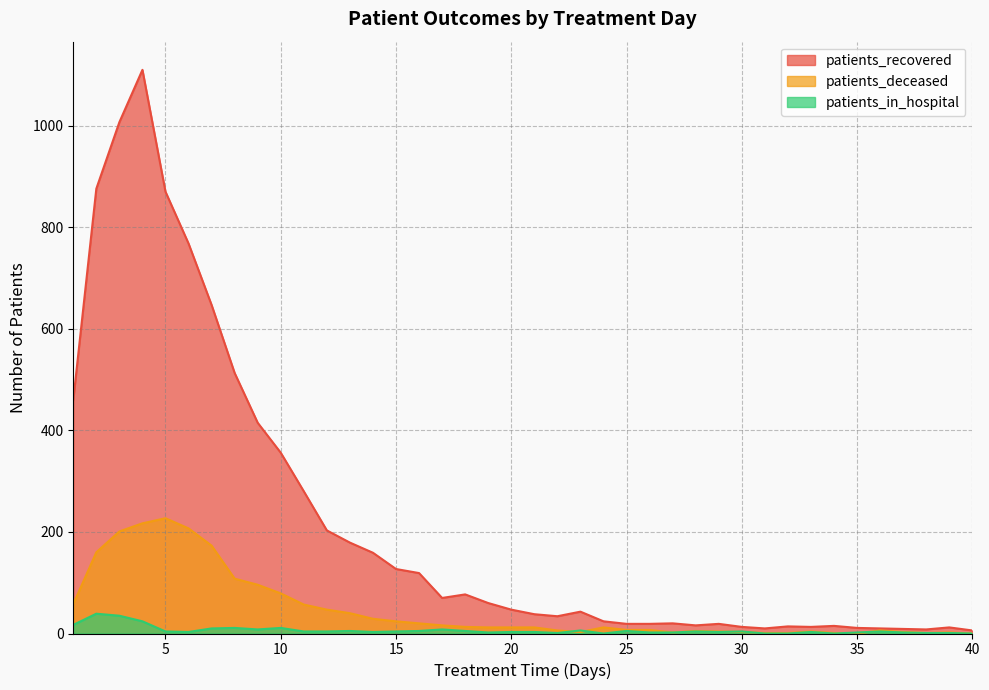

The value of patients_in_hospital at 19 is 1. True or false?

False